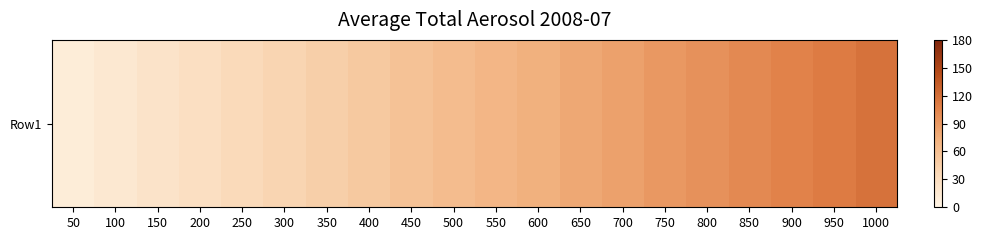

List the labels in order of value, largest first.

1000, 950, 900, 850, 800, 750, 700, 650, 600, 550, 500, 450, 400, 350, 300, 250, 200, 150, 100, 50